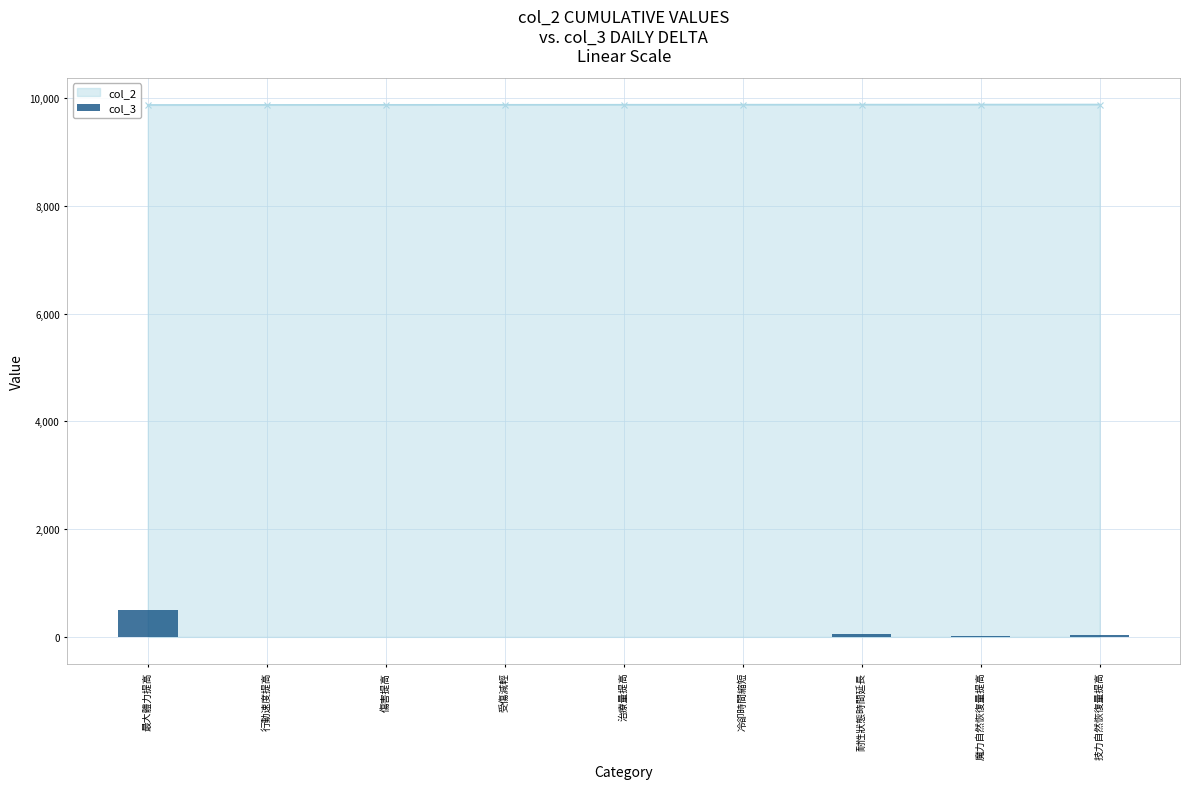

The chart shows a value of -14.4 at 冷卻時間縮短. True or false?

False